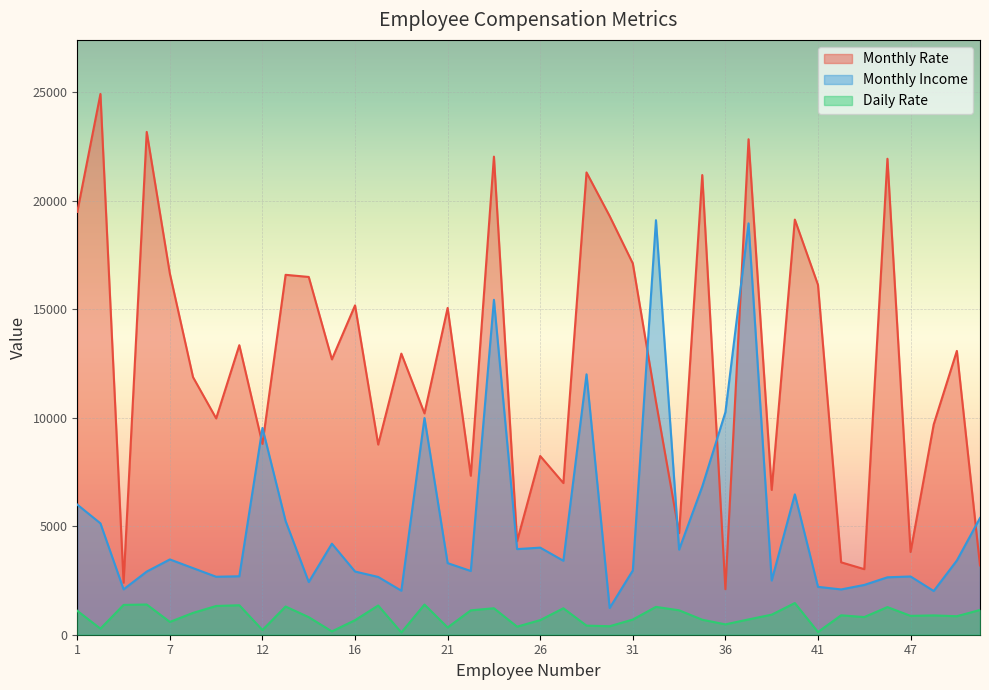

Which label corresponds to the smallest value in the chart?

19